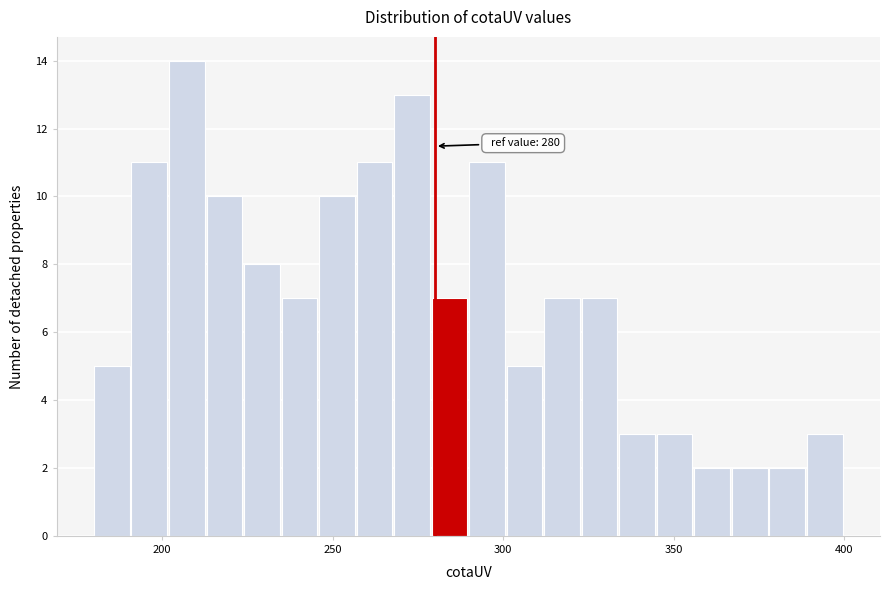

Around what value on the x-axis is the tallest bar? Give the approximate position of its centre, as read against the axis.

205